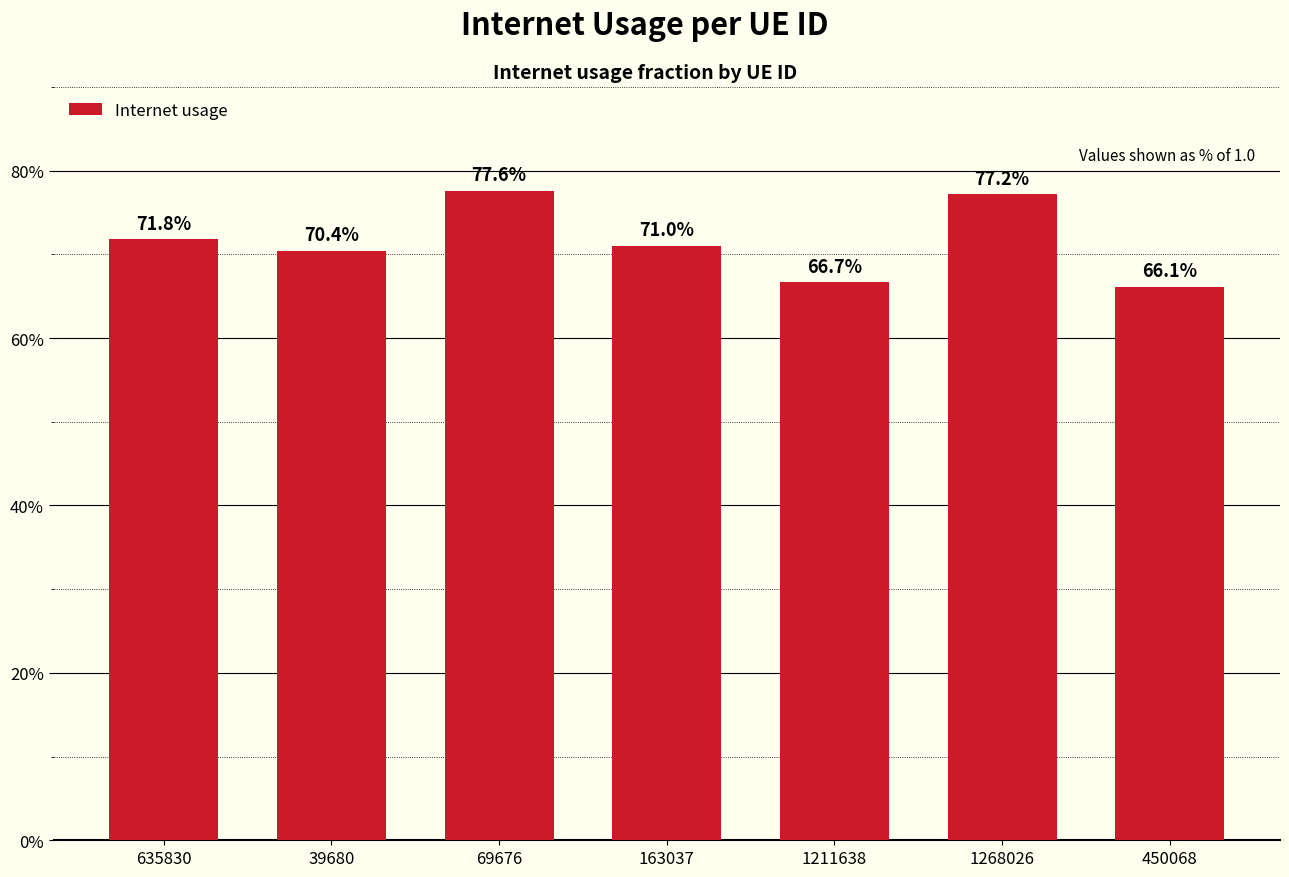

True or false: the data shows 0.7 at 1211638.

True